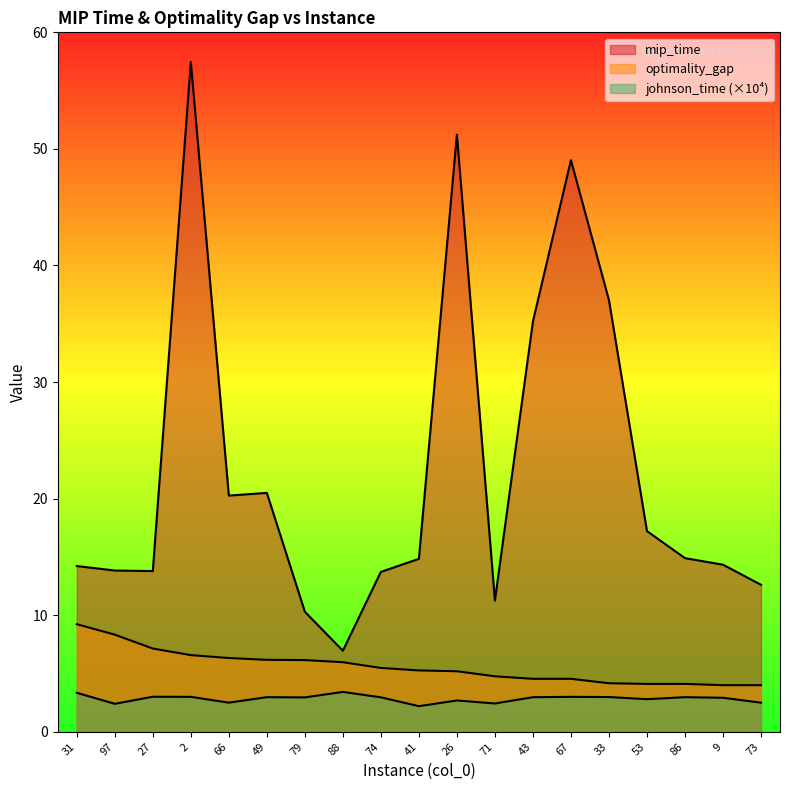

Where is johnson_time nearest to the value 2?

41